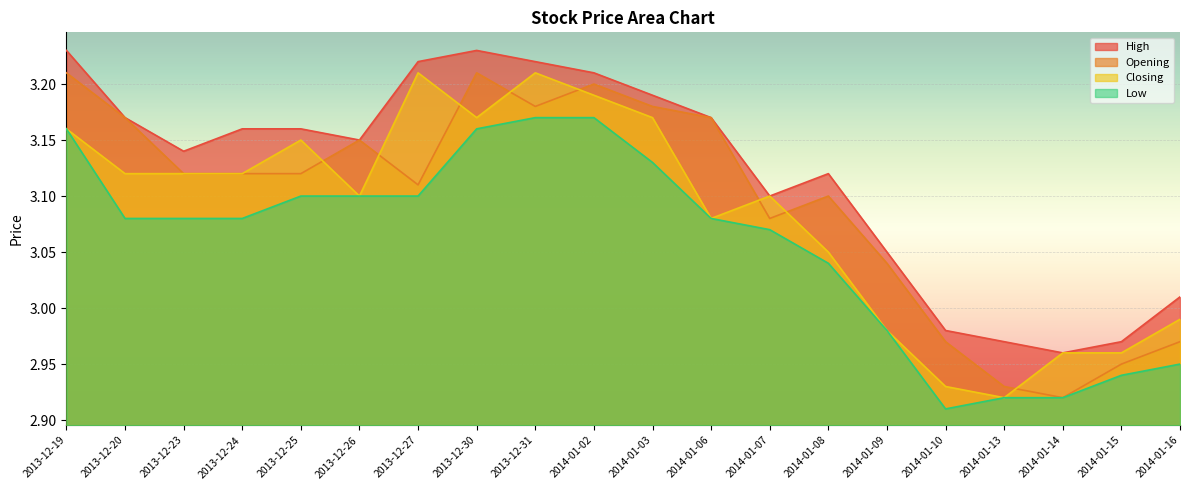

What is the average value of the Opening series?

3.1